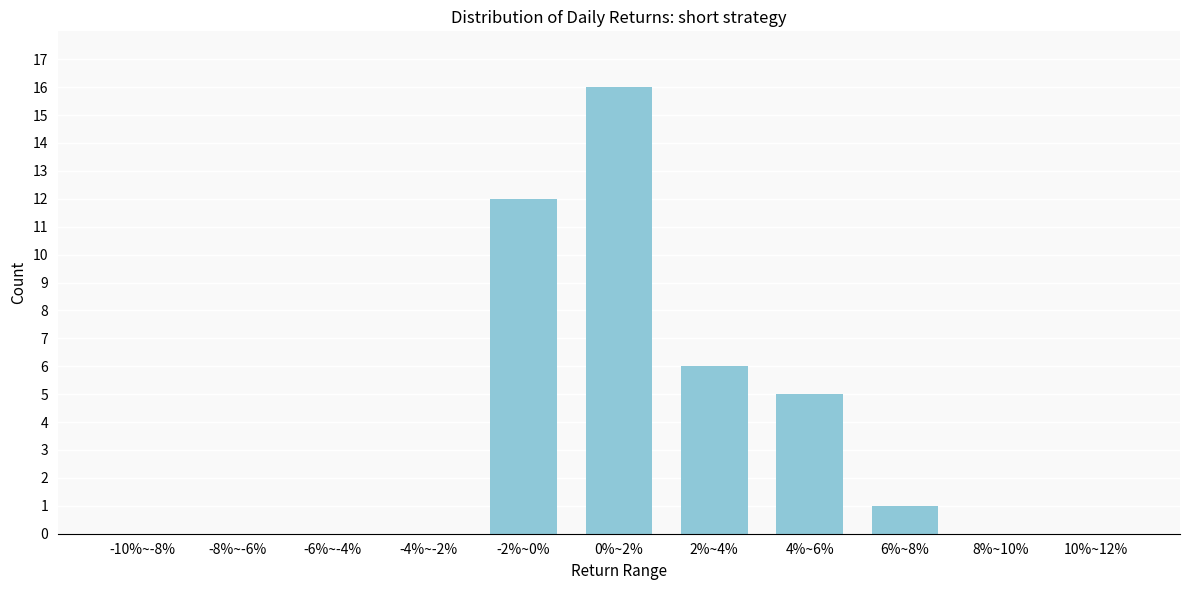

Reading left to right, extract all data points from this chart.

-10%~-8%=0	-8%~-6%=0	-6%~-4%=0	-4%~-2%=0	-2%~0%=12	0%~2%=16	2%~4%=6	4%~6%=5	6%~8%=1	8%~10%=0	10%~12%=0